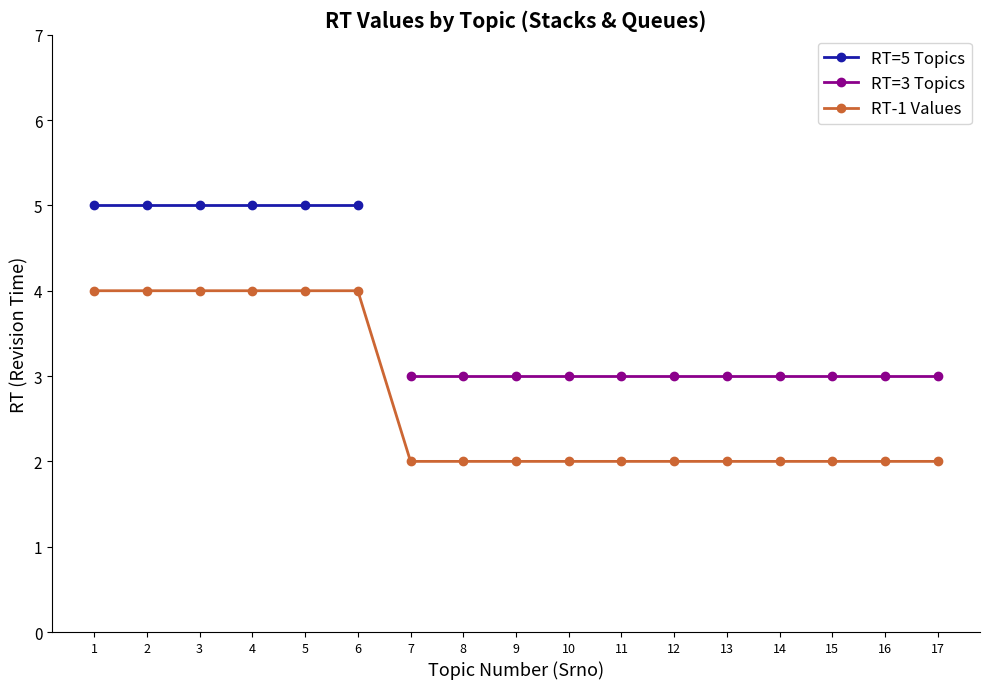

True or false: RT=3 Topics and RT=5 Topics cross at least once.

False